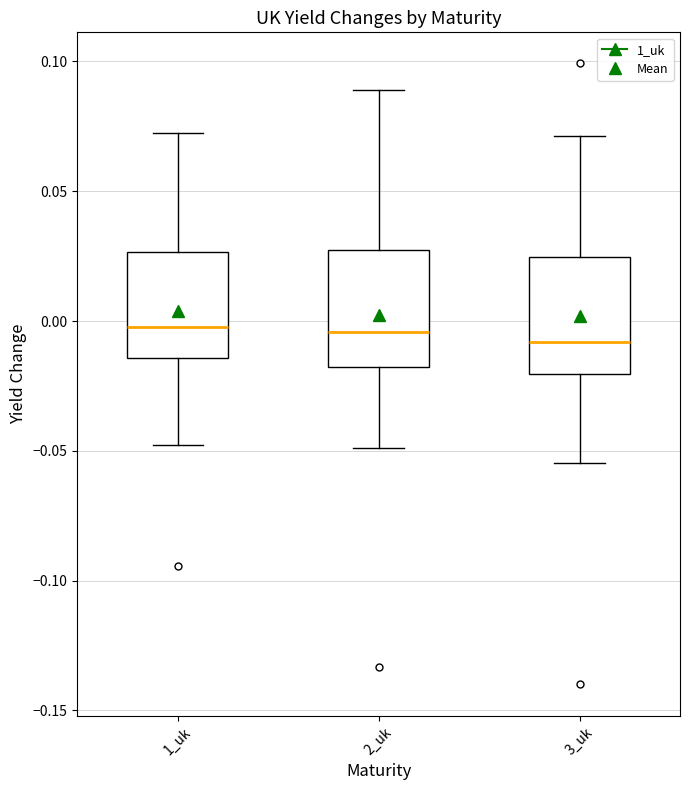

Reading left to right, read every box against the y-axis: the position of its median line, the range the box covers, and the ends of its whiskers. The values are not printed on the chart, so give them approximately, as read against the axis.

1_uk: median 0.000, box -0.015 to 0.025, whiskers -0.050 to 0.070
2_uk: median -0.005, box -0.020 to 0.025, whiskers -0.050 to 0.090
3_uk: median -0.010, box -0.020 to 0.025, whiskers -0.055 to 0.070